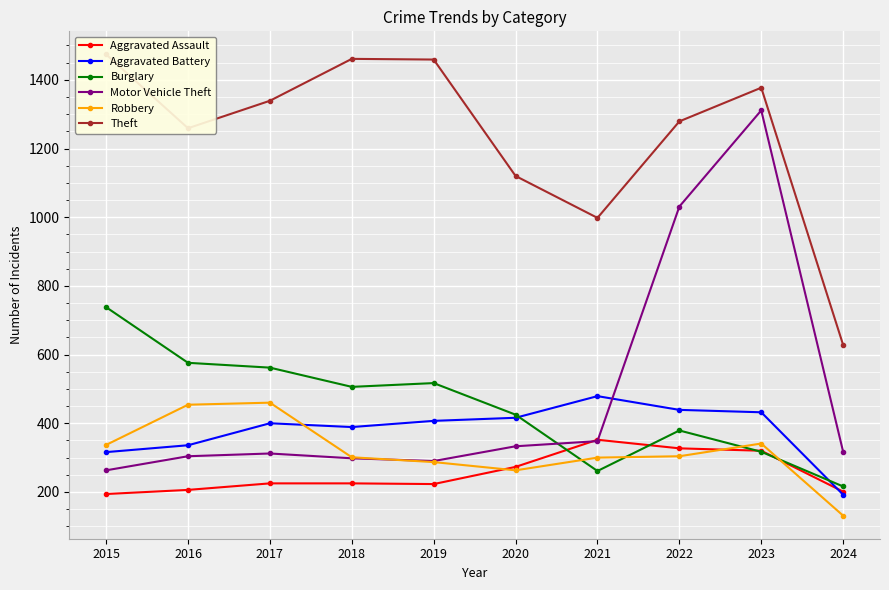

Is the value of Burglary at 2017 greater than the value of Robbery at 2019?

Yes